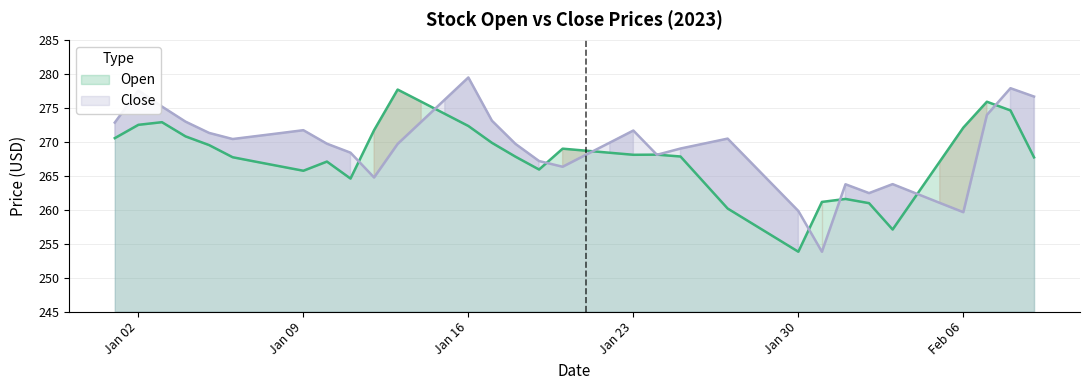

Which series ends up on top after the final intersection of Close and Open?

Close